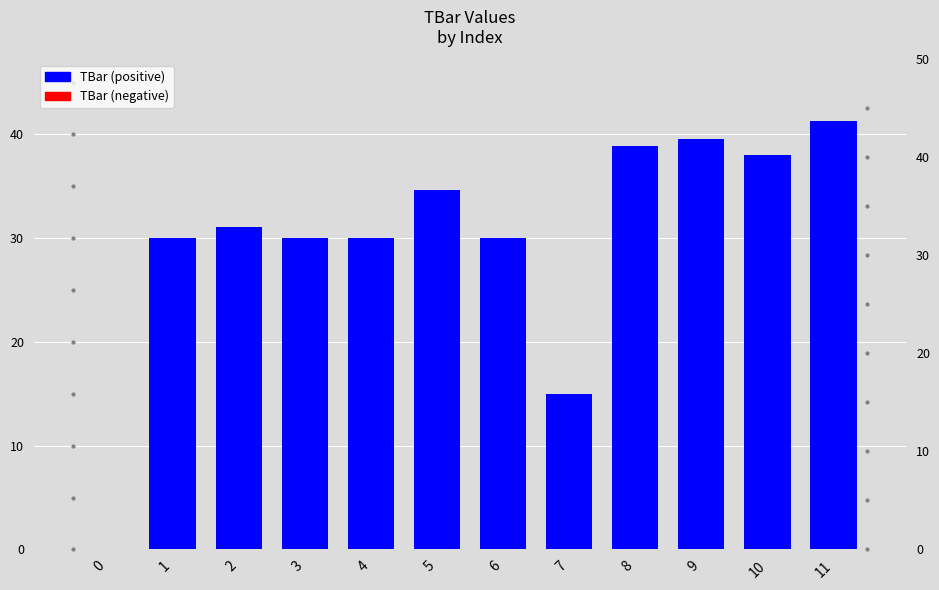

What is the approximate value at 6?

30.0